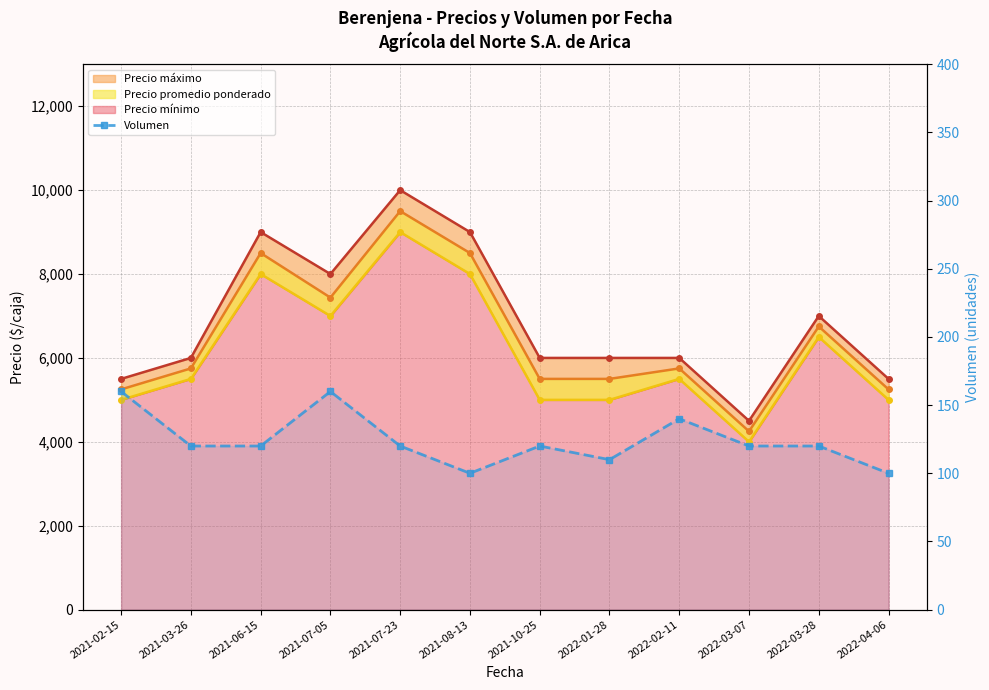

True or false: the data has more than 1 interior local peaks.

True